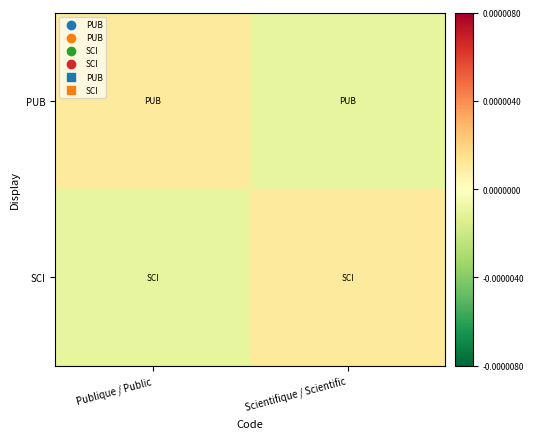

Rank the series at Scientifique / Scientific from lowest to highest value.

PUB, SCI